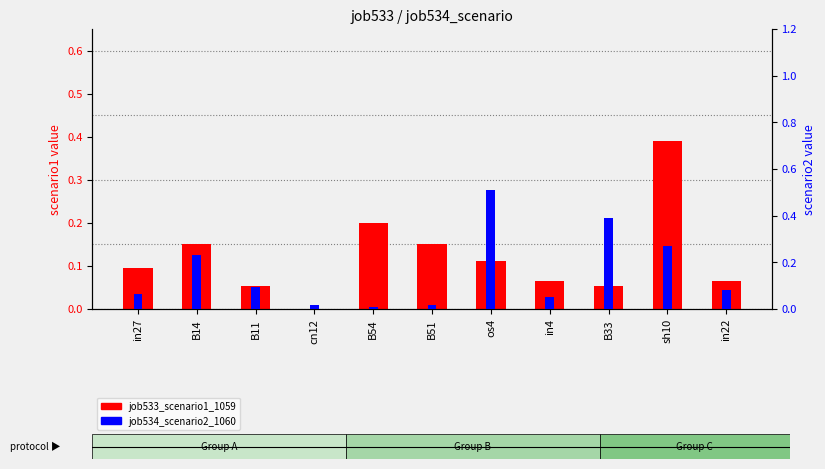

What is the greatest value displayed?

0.5